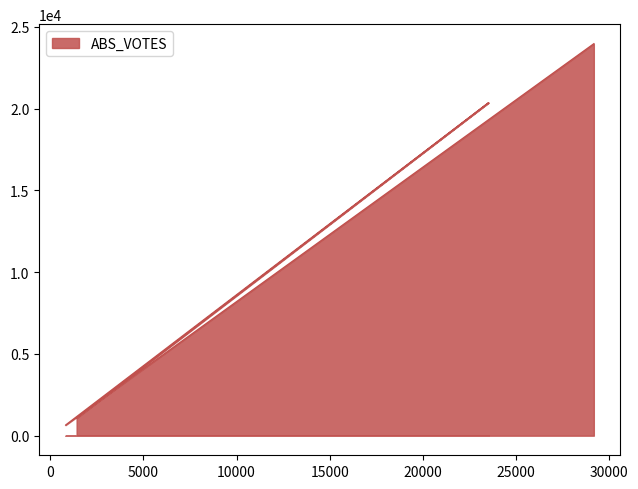

How many lines are shown in the chart?

1